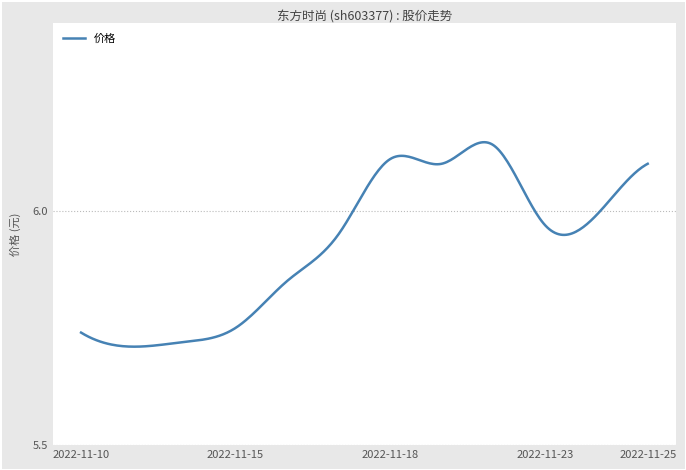

What is the difference between the maximum and minimum values?

0.4